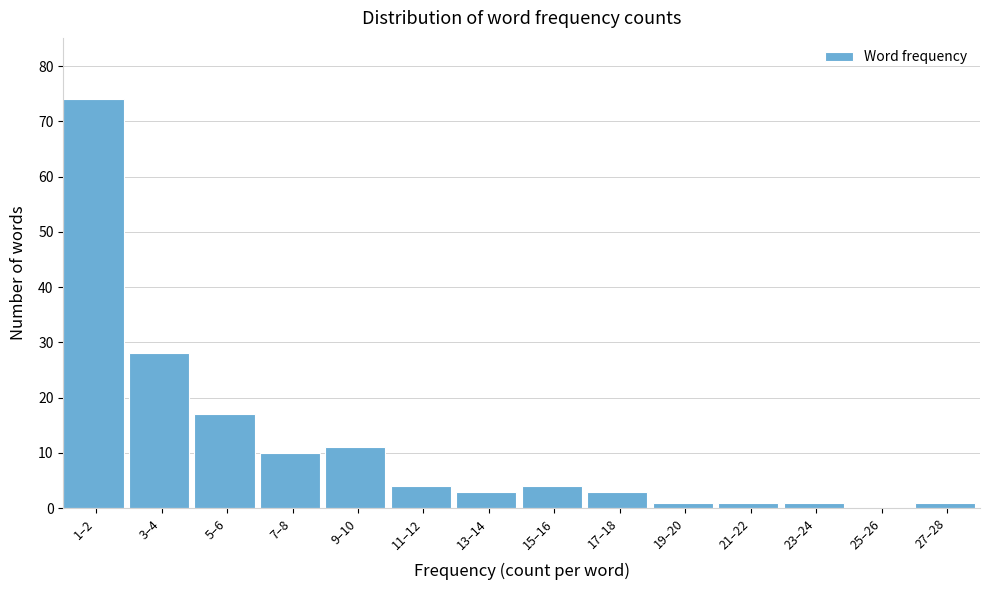

Reading left to right, extract all data points from this chart.

1–2=74	3–4=28	5–6=17	7–8=10	9–10=11	11–12=4	13–14=3	15–16=4	17–18=3	19–20=1	21–22=1	23–24=1	25–26=0	27–28=1